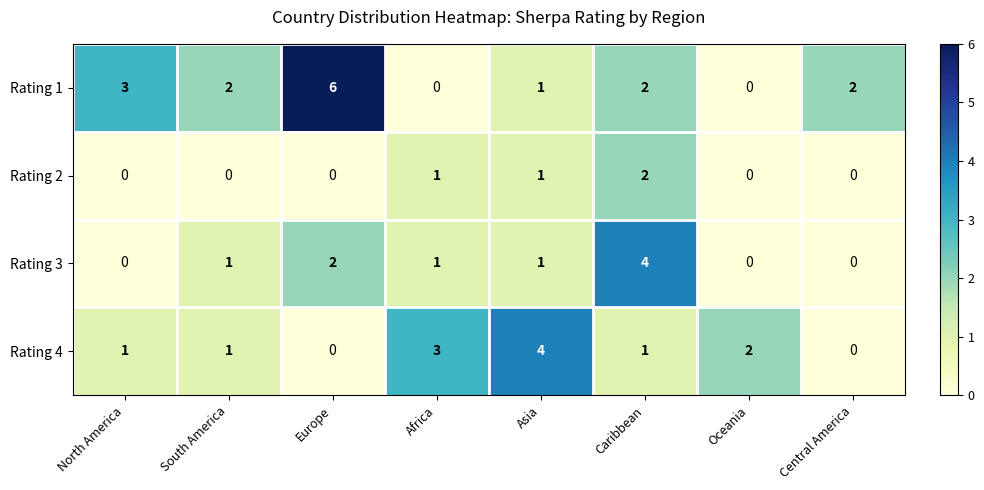

Count the number of data series in this chart.

4